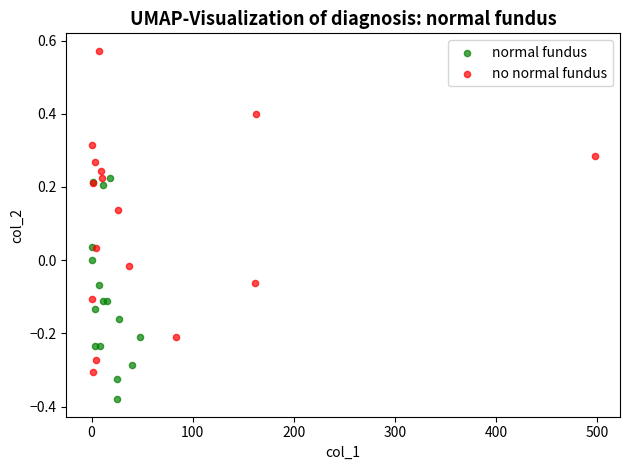

Which series has the widest spread of Y values?

no normal fundus